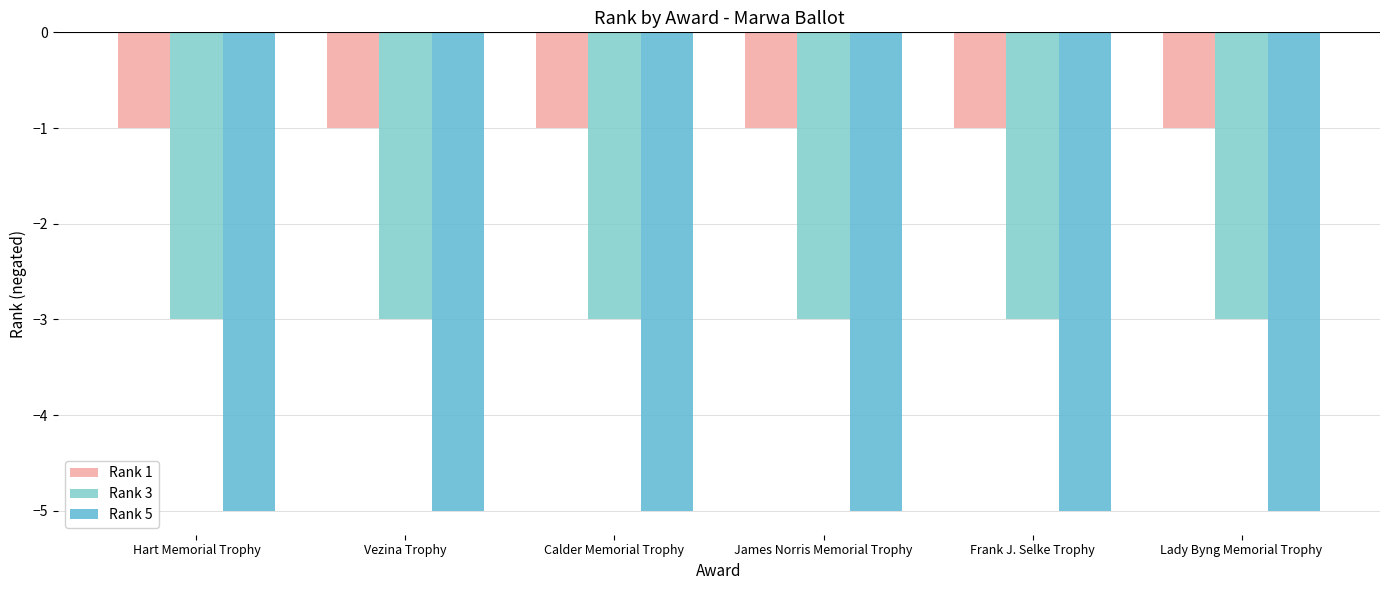

What is the lowest value of the Rank 5 series?

-5